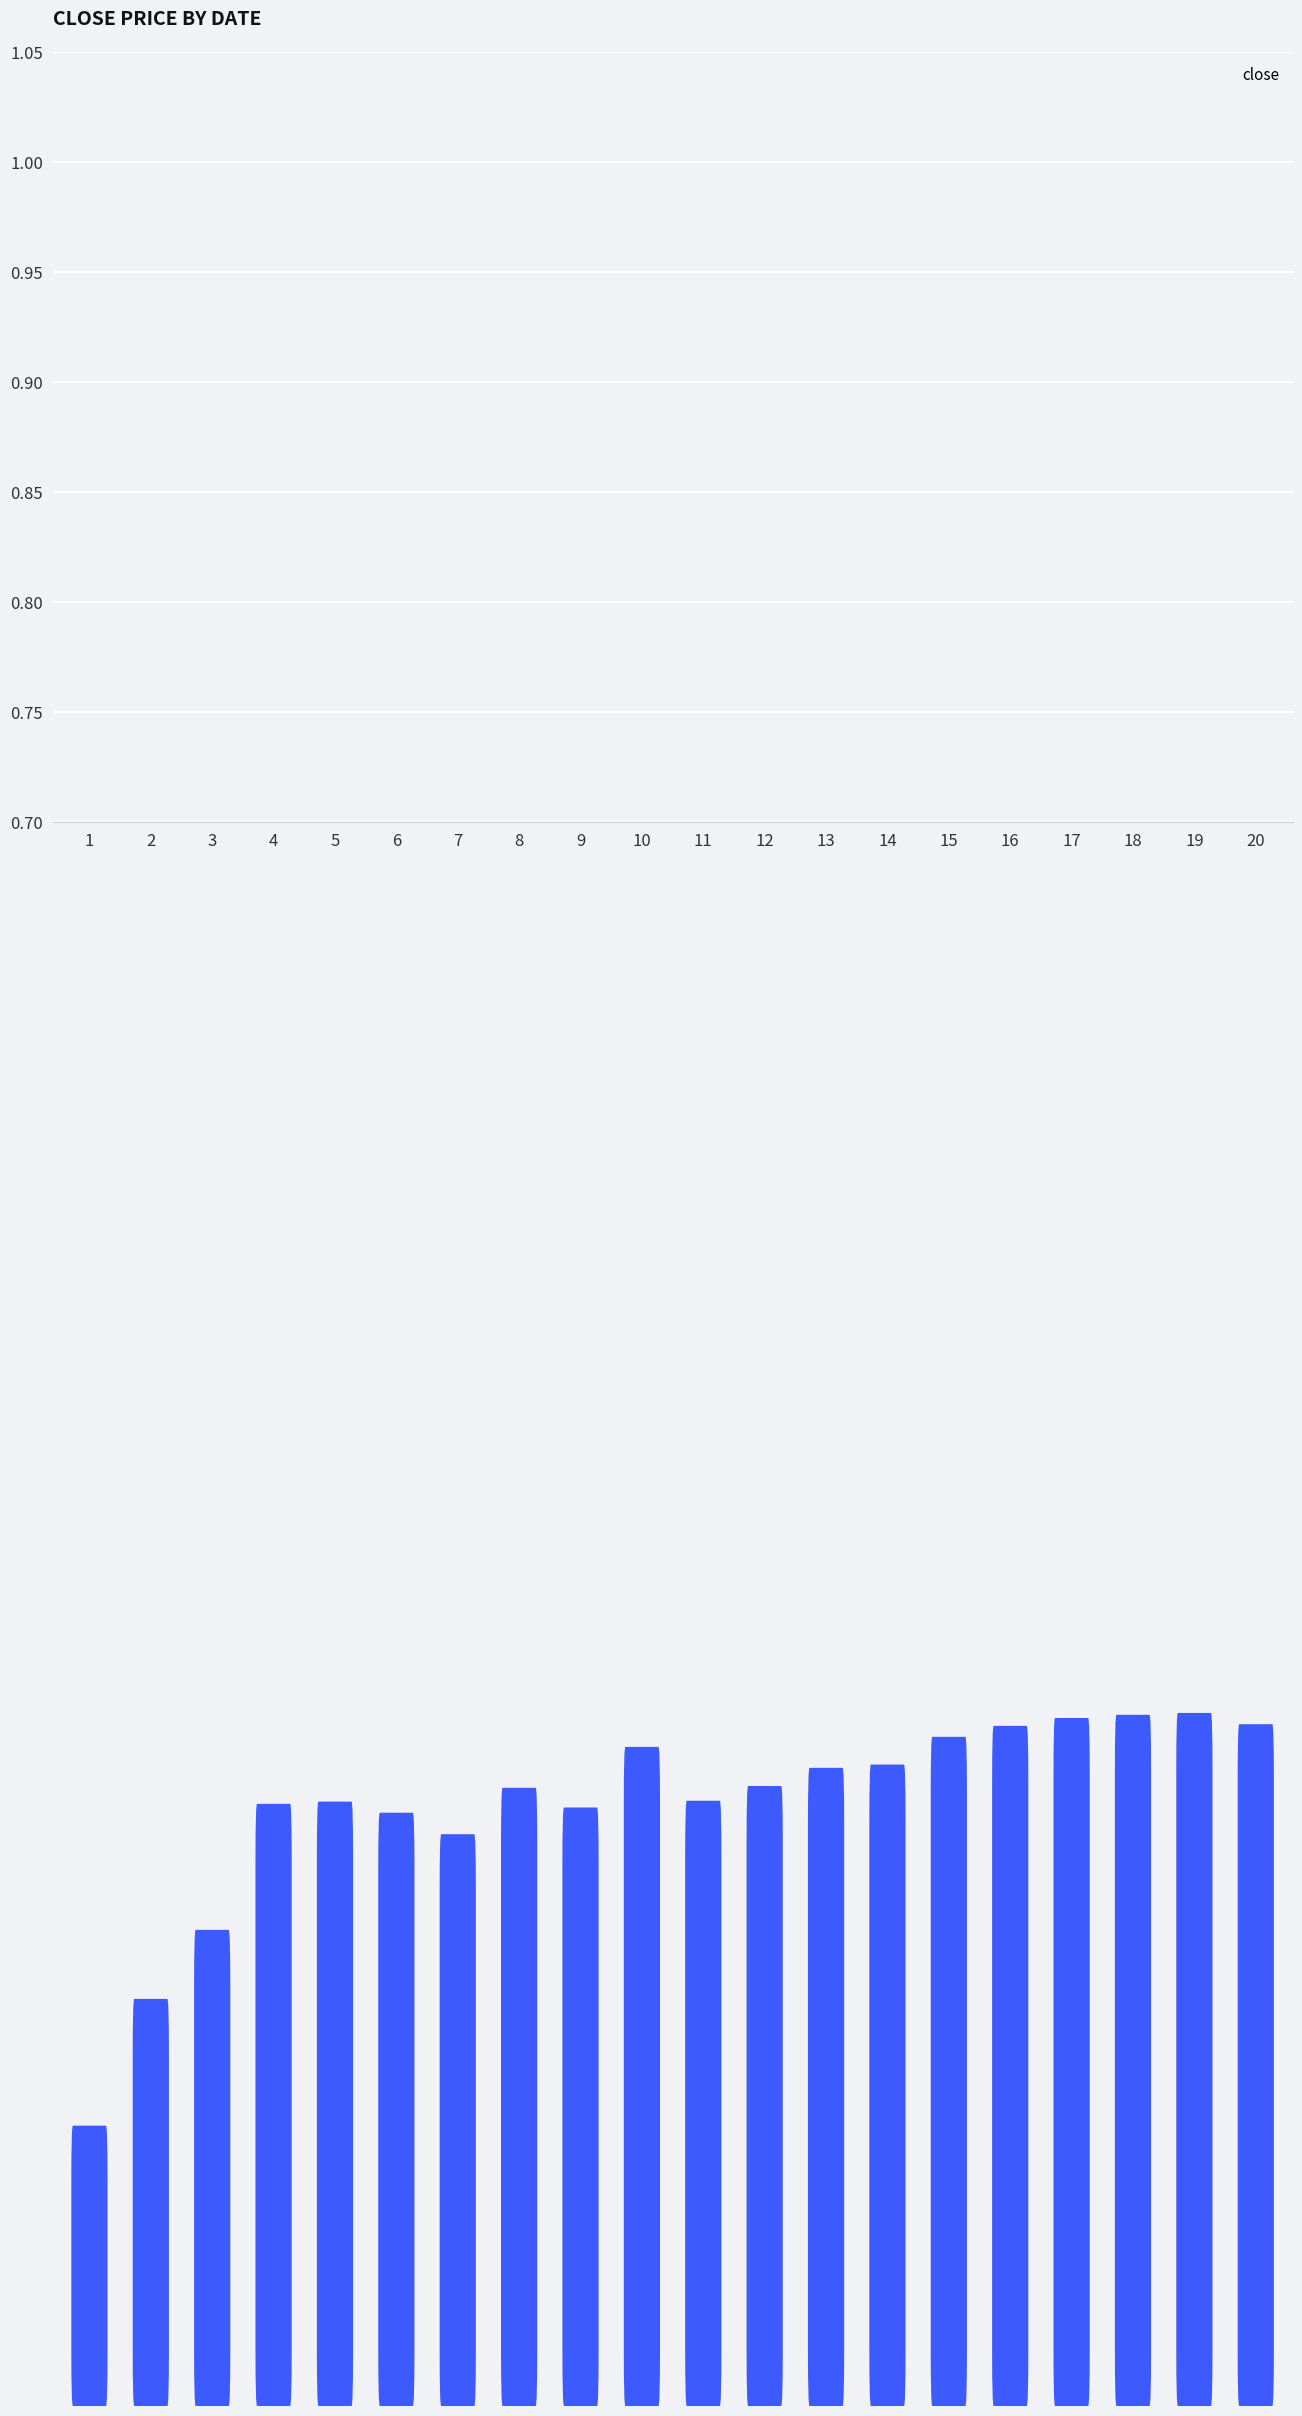

Reading left to right, what are all the values shown in this chart?

1=0.8	2=0.8	3=0.9	4=0.9	5=0.9	6=0.9	7=0.9	8=0.9	9=0.9	10=1.0	11=0.9	12=0.9	13=1.0	14=1.0	15=1.0	16=1.0	17=1.0	18=1.0	19=1.0	20=1.0